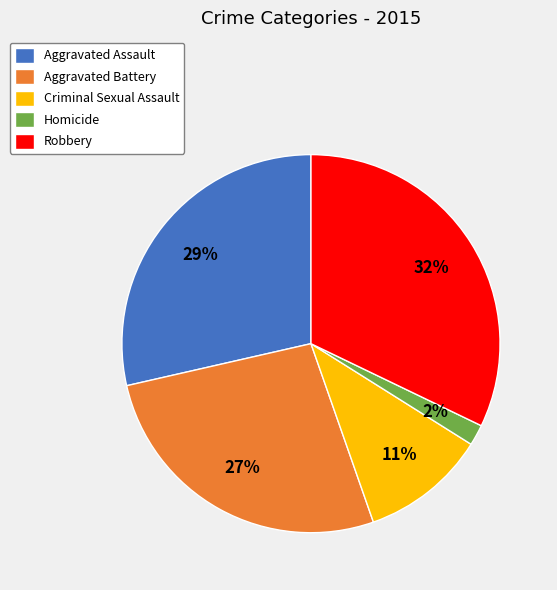

Does Aggravated Battery represent more than half of the total?

No